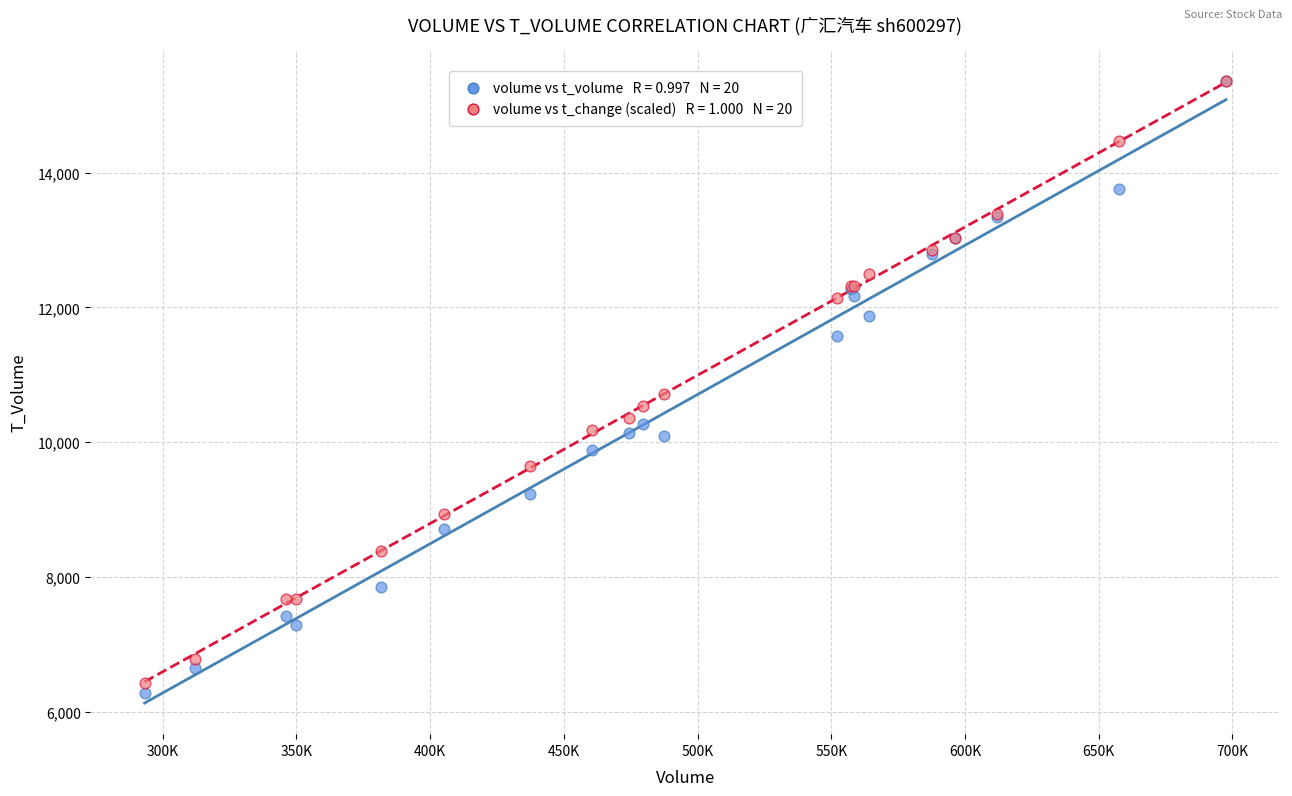

Across all series, what Y value is closest to 10816?

10714.2